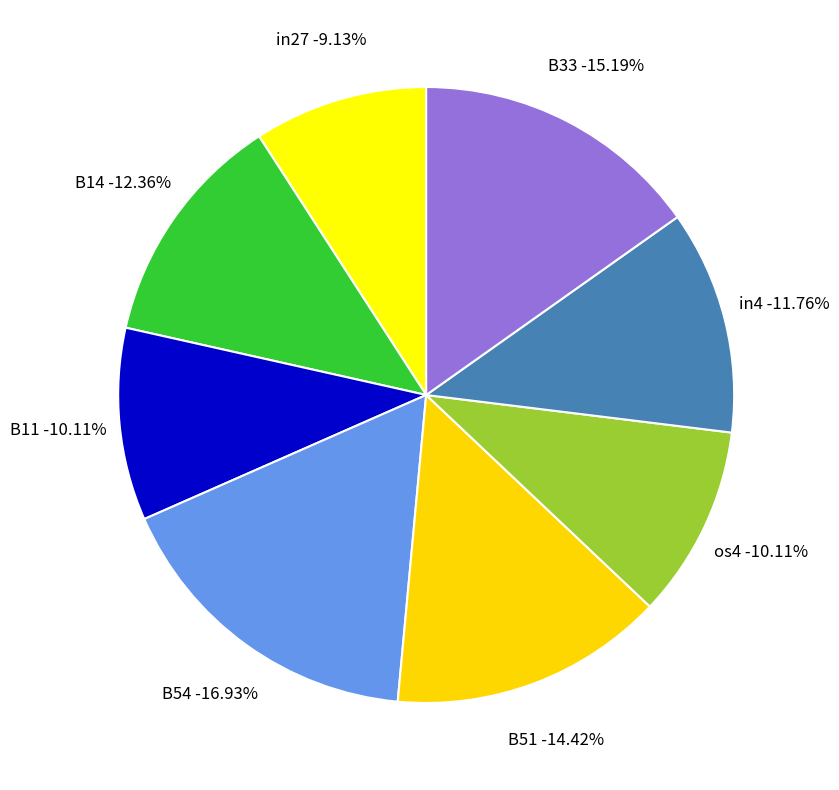

True or false: B11 accounts for 10% of the total.

True